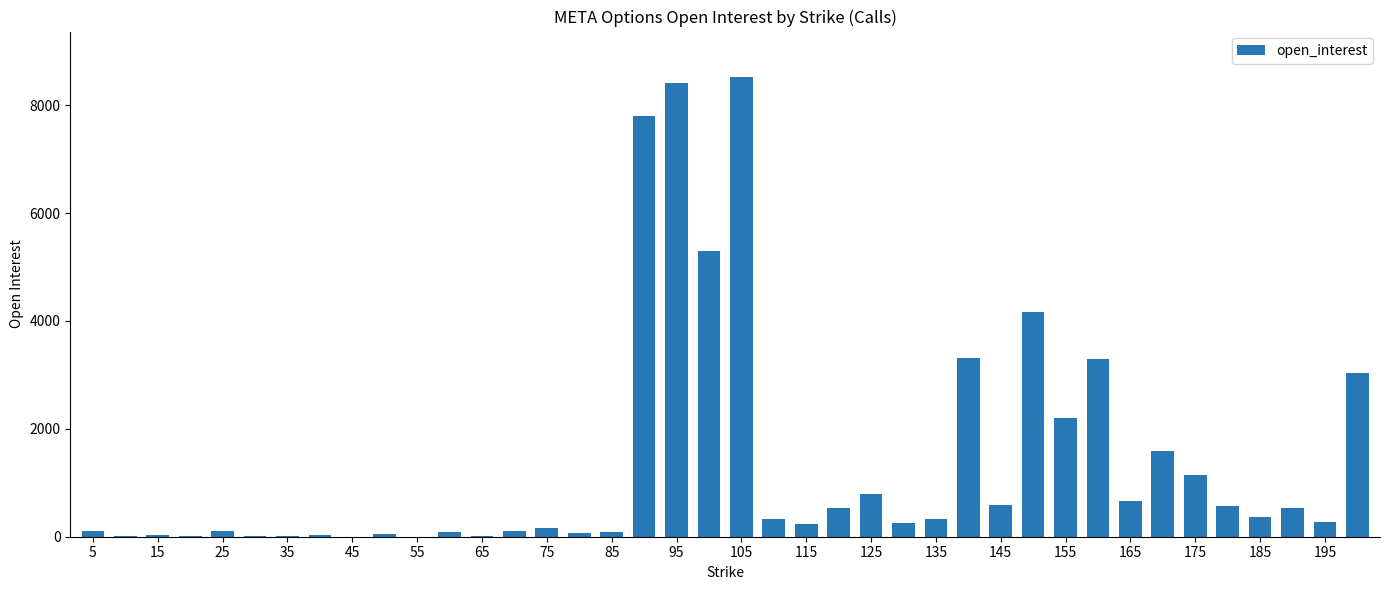

Count the number of data series in this chart.

1